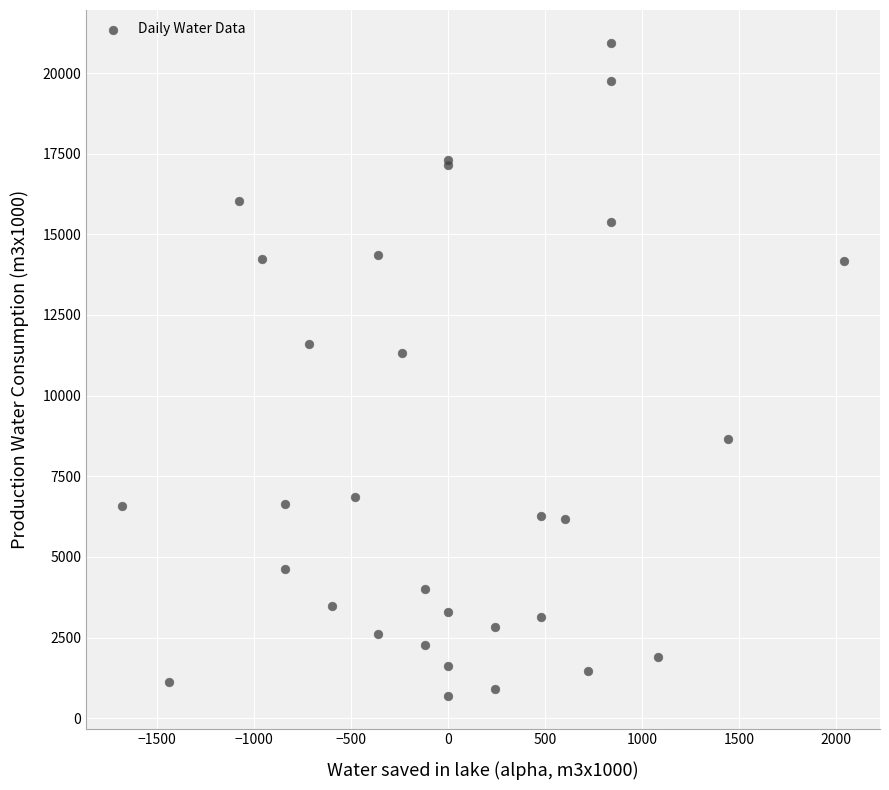

What Y value in the scatter plot is closest to 10816?

11324.5